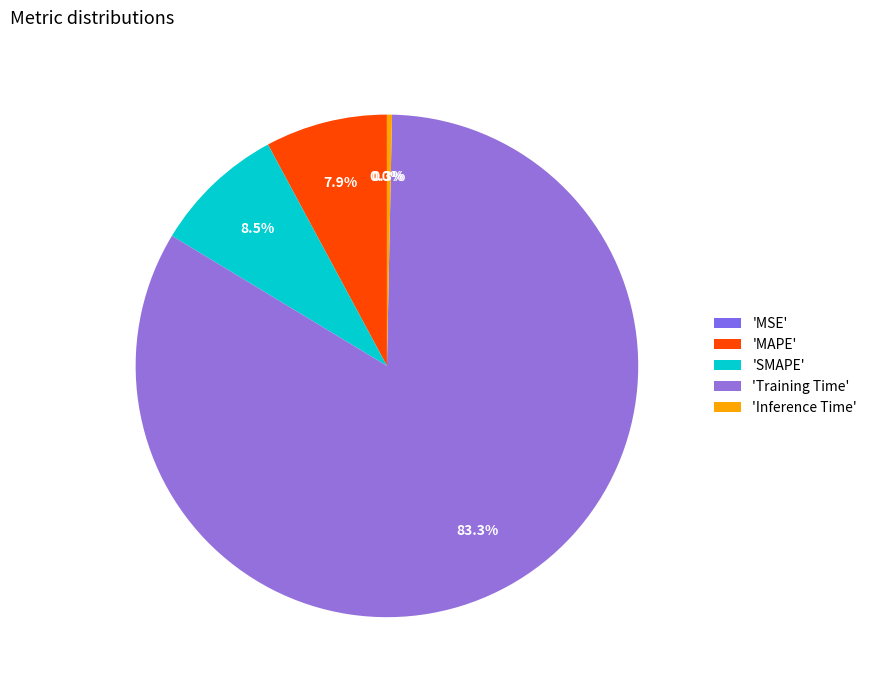

How many segments does this pie chart have?

5